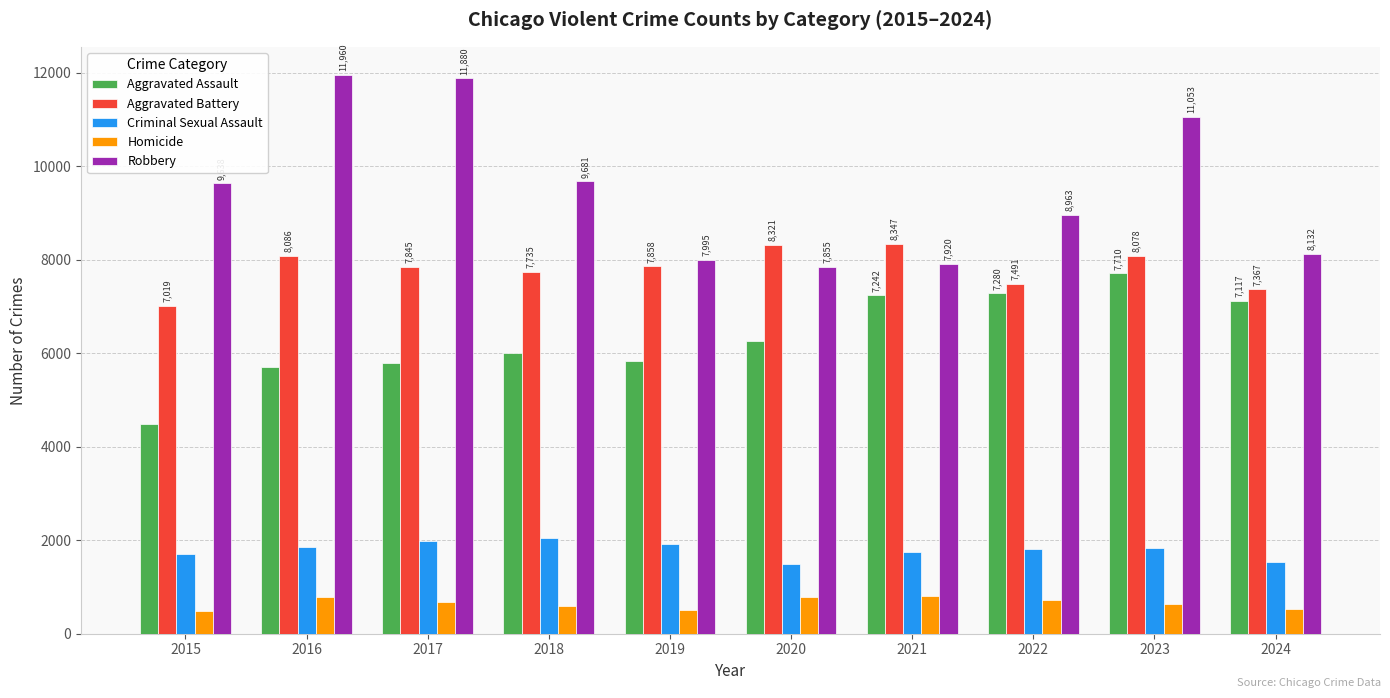

What is the minimum value for Homicide?

496